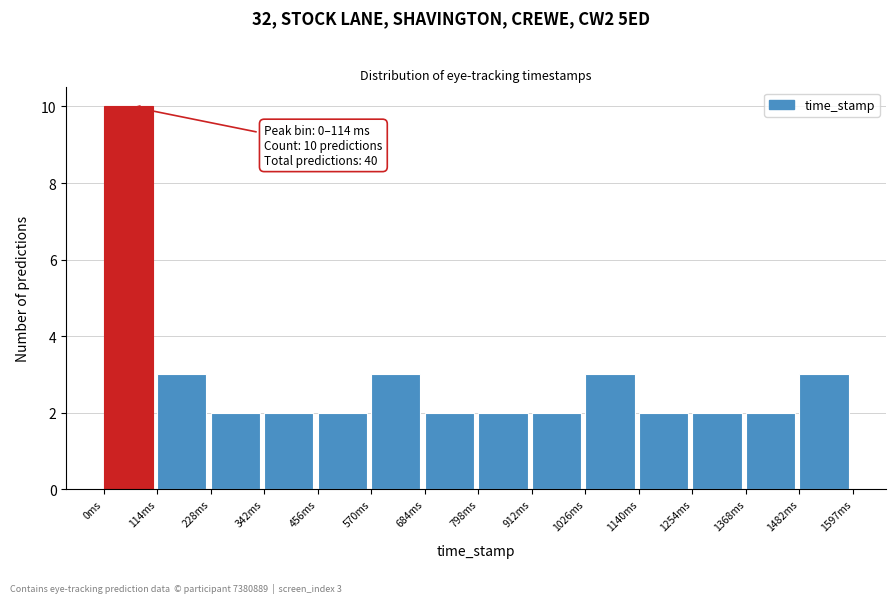

Over which range of the x-axis is the bar tallest?

0 to 120